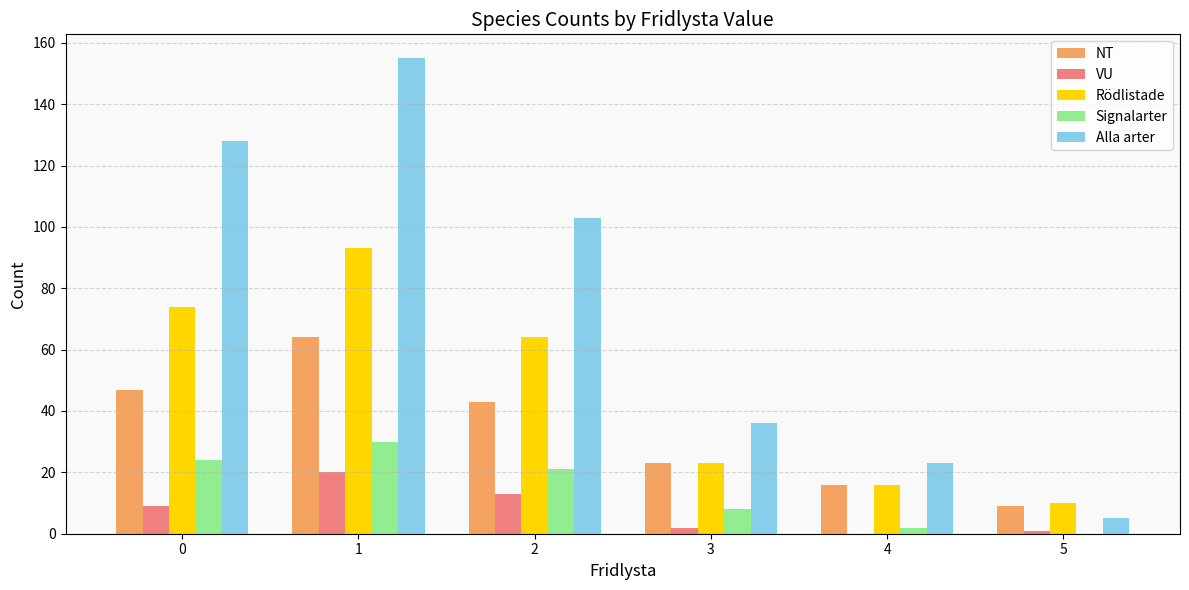

Which series has the largest total across all categories?

Alla arter